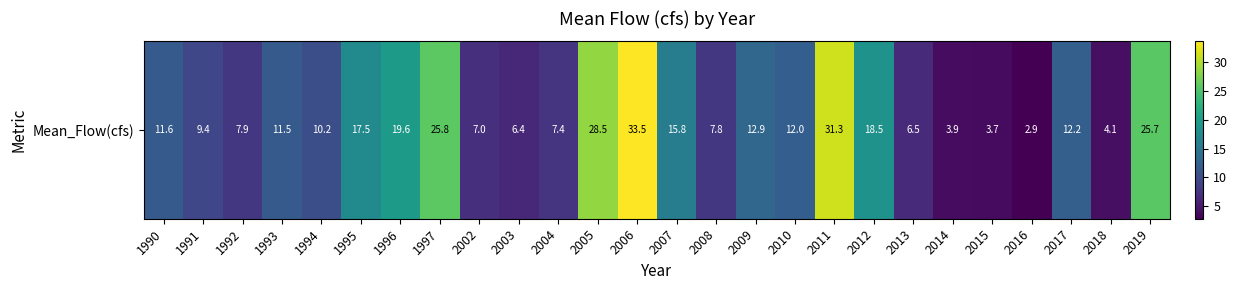

What is the minimum value shown in the chart?

2.9